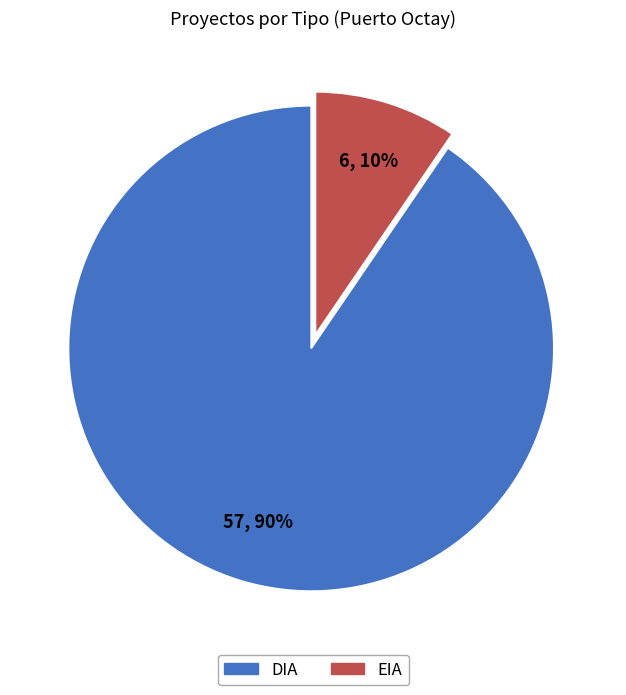

To the nearest percent, what percentage of the pie is EIA?

10%